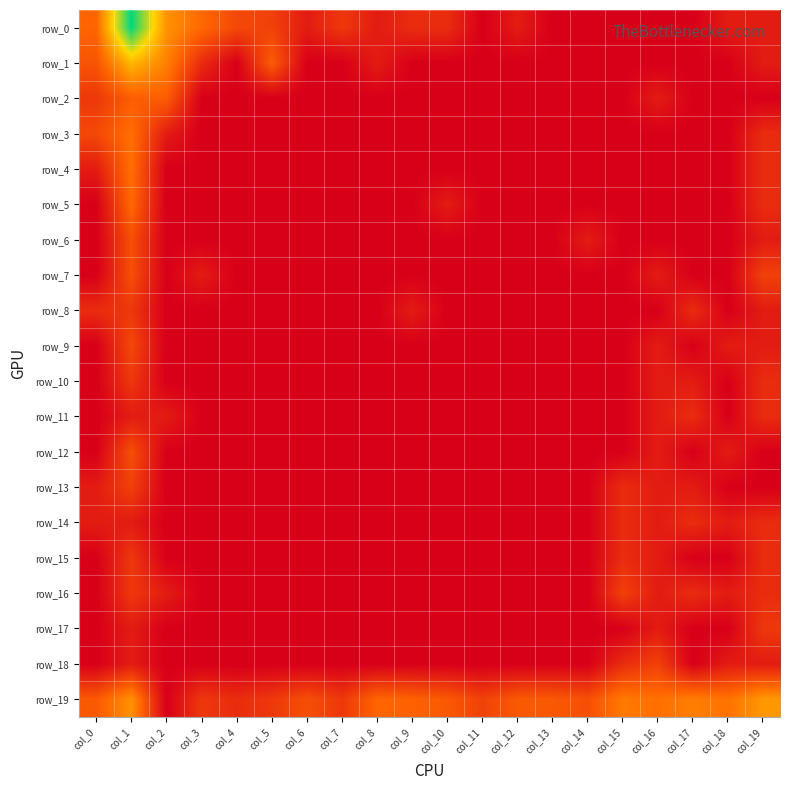

Which series has the widest spread of values?

row_0